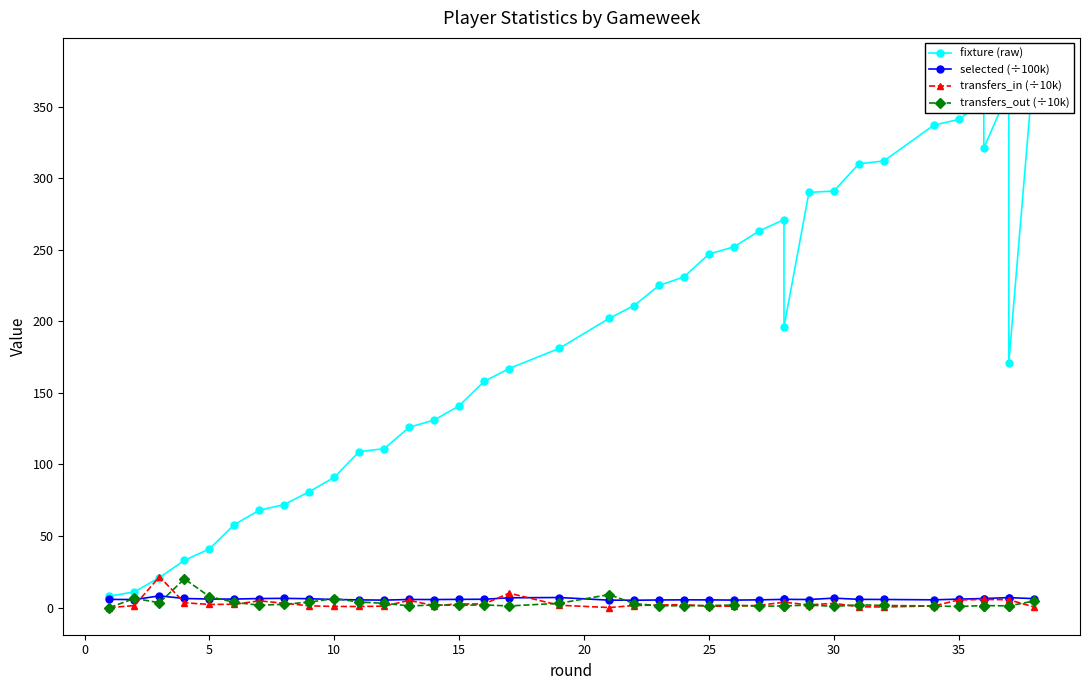

Does the chart have visible grid lines?

No